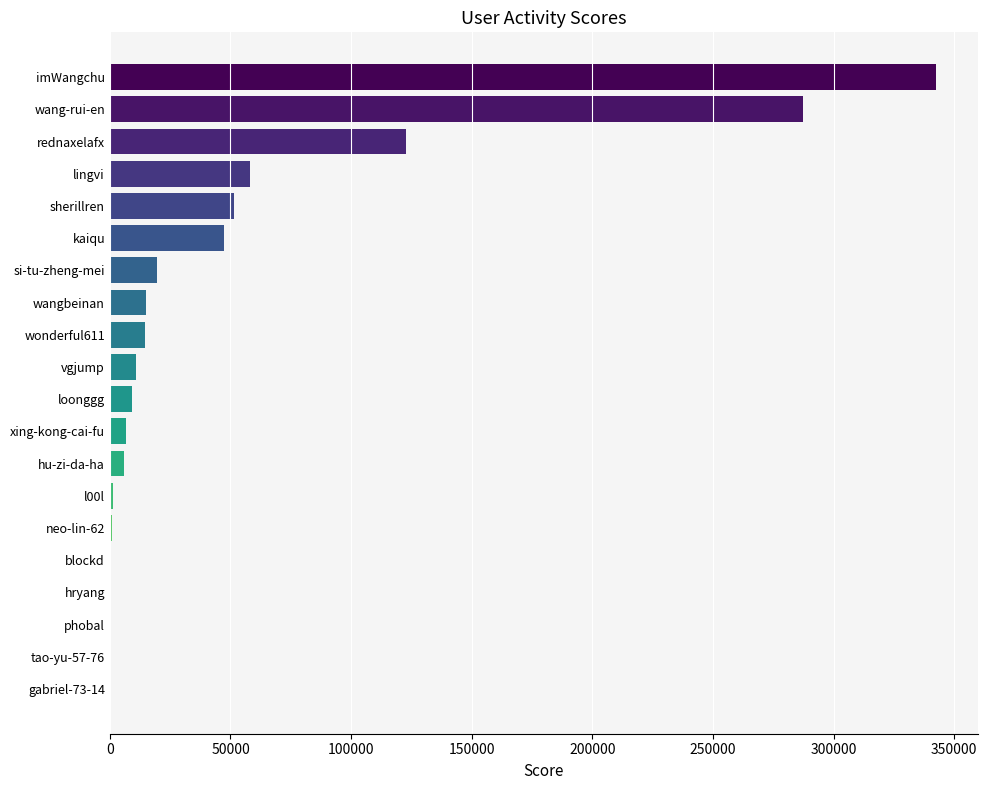

The chart shows a value of 58164 at lingvi. True or false?

True